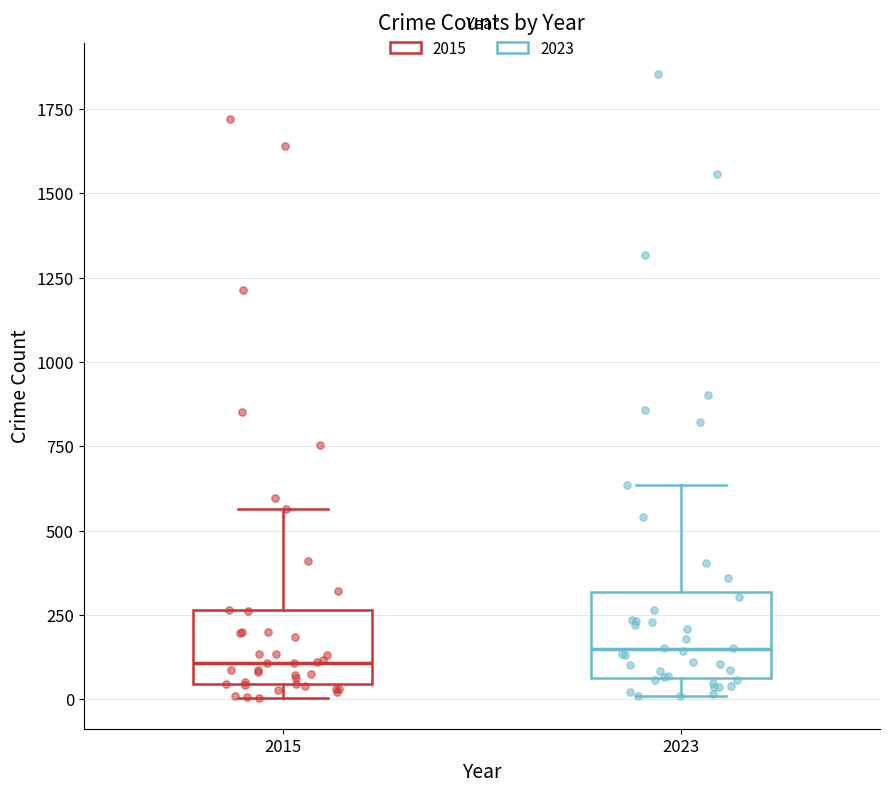

Reading left to right, transcribe this box plot: for each box, give where its median line is, the range the box spans, and where its two whiskers end, as read against the y-axis. The values are not printed on the chart, so give them approximately, as read against the axis.

2015: median 100, box 50 to 250, whiskers 0 to 550
2023: median 150, box 50 to 300, whiskers 0 to 650